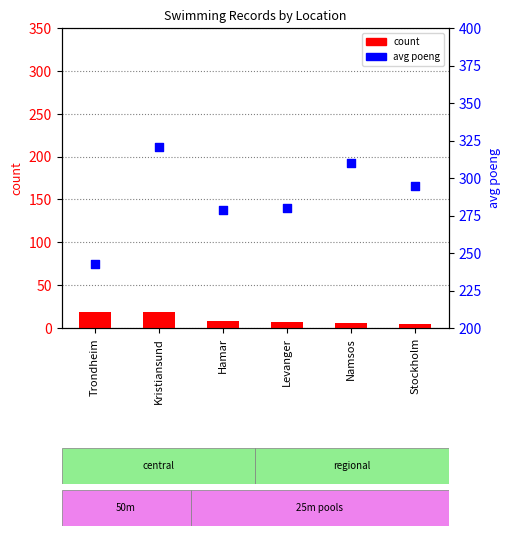

What are all the series names shown in the legend?

count, avg_poeng